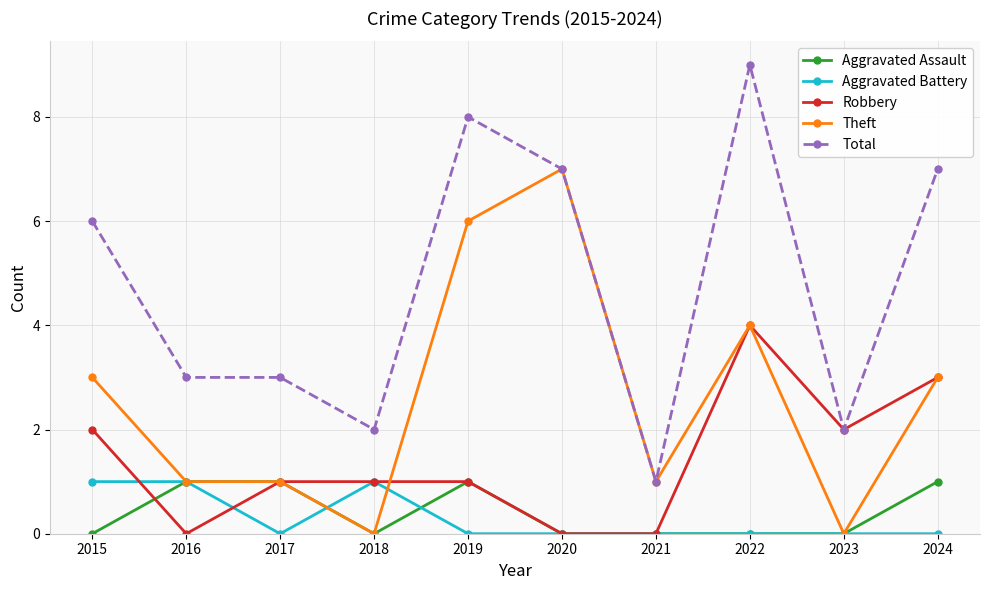

Is it true that Robbery equals -3 at 2016?

False